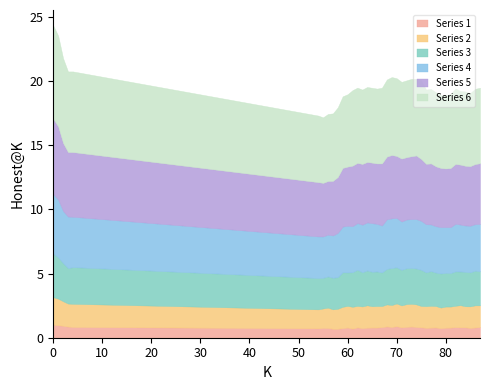

List the labels in order of value, smallest first.

55, 54, 56, 57, 58, 59, 79, 80, 78, 60, 84, 85, 81, 83, 63, 86, 61, 66, 82, 77, 87, 76, 62, 67, 65, 64, 72, 71, 73, 74, 75, 68, 70, 69, 4, 3, 2, 1, 0